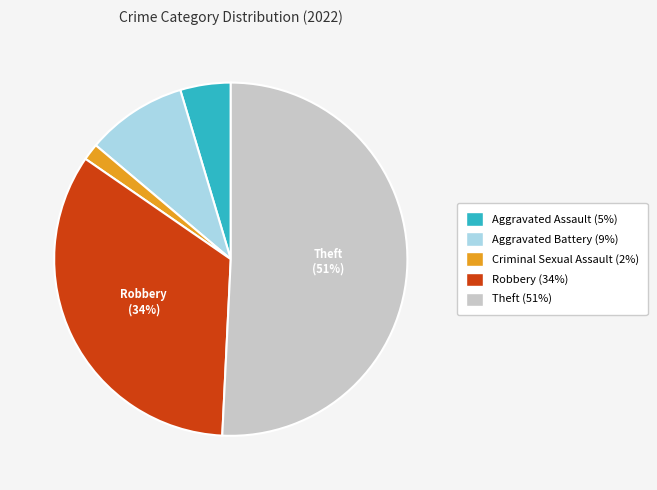

How many segments does this pie chart have?

5